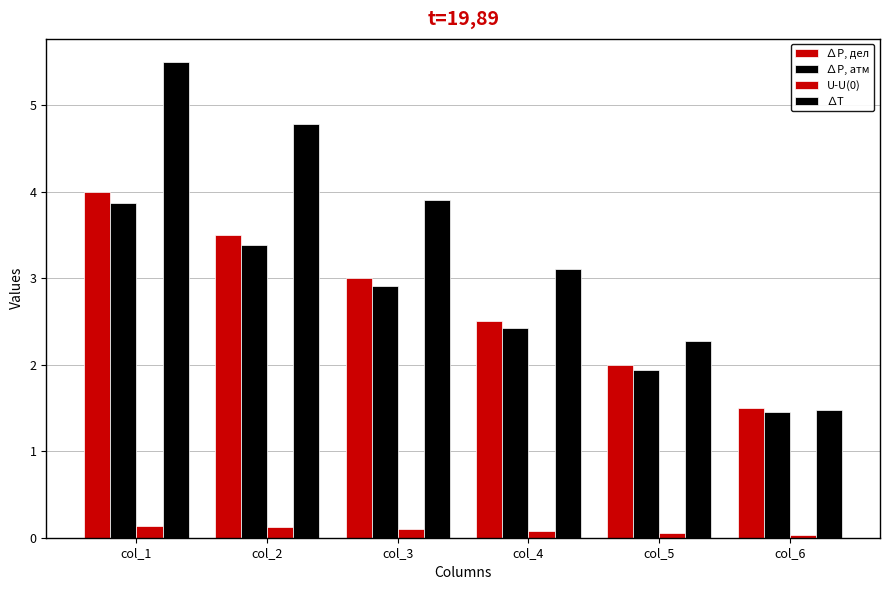

How many values in the ∆T series are below 3?

2